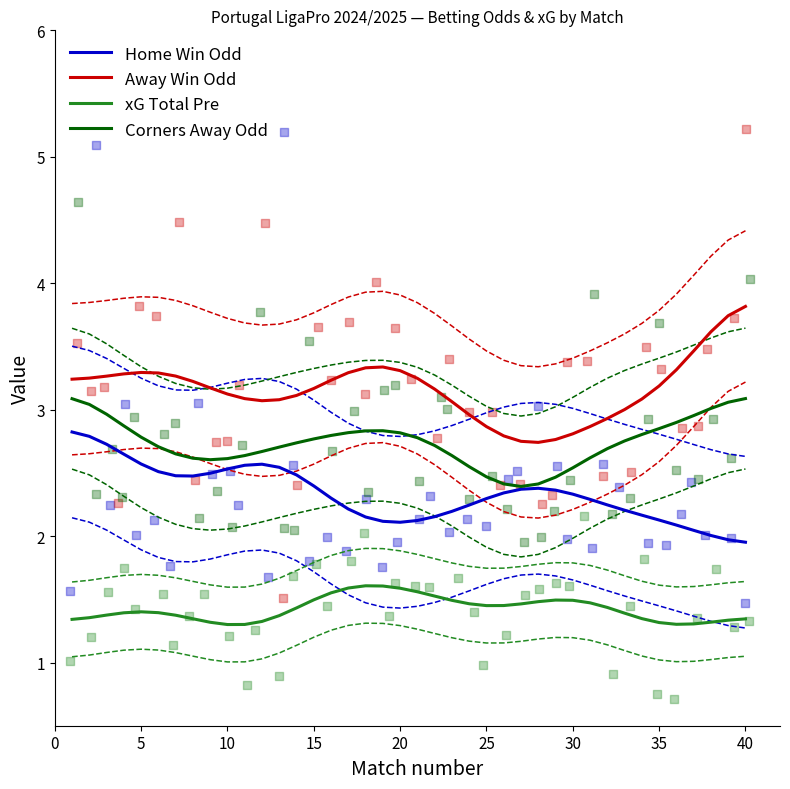

True or false: xG Total Pre has a value of 2.1 at 20.

False